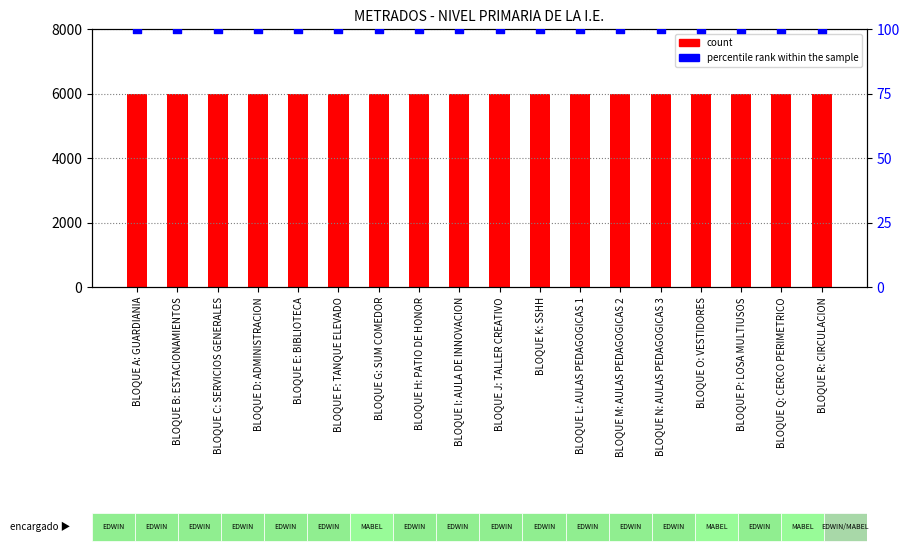

Which series has the largest Y range (max minus min)?

count